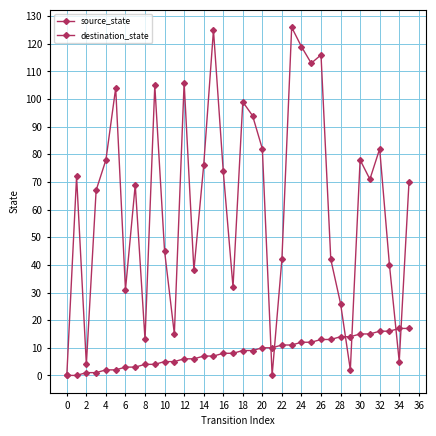

How many data points in destination_state are less than 71?

18